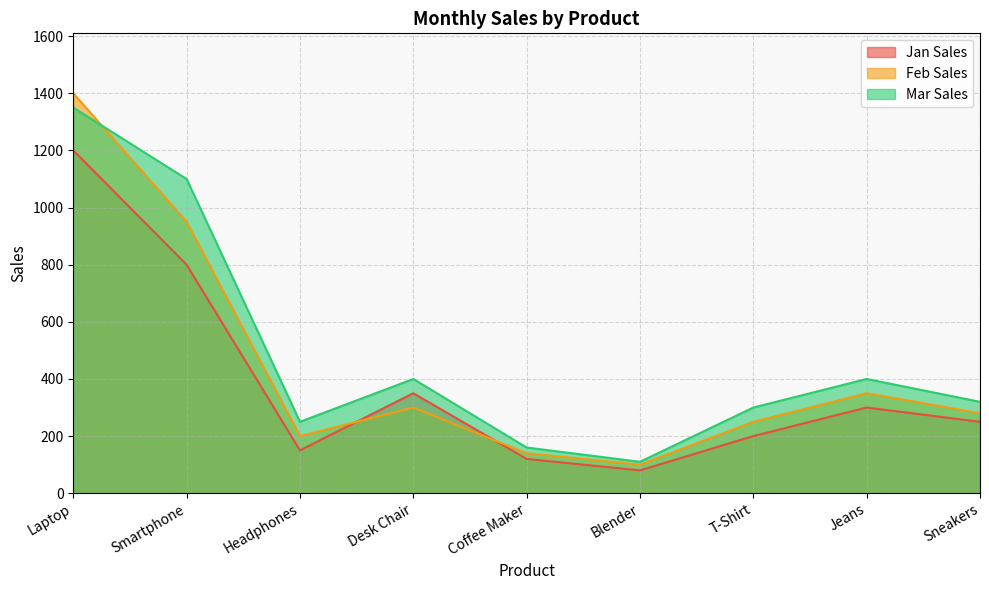

In Feb Sales, how many points are higher than both neighbors (excluding endpoints)?

2